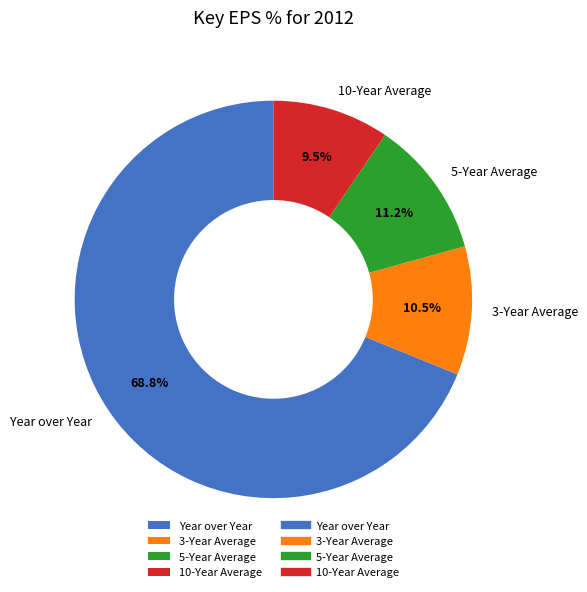

What percentage is NOT represented by Year over Year?

31.2%